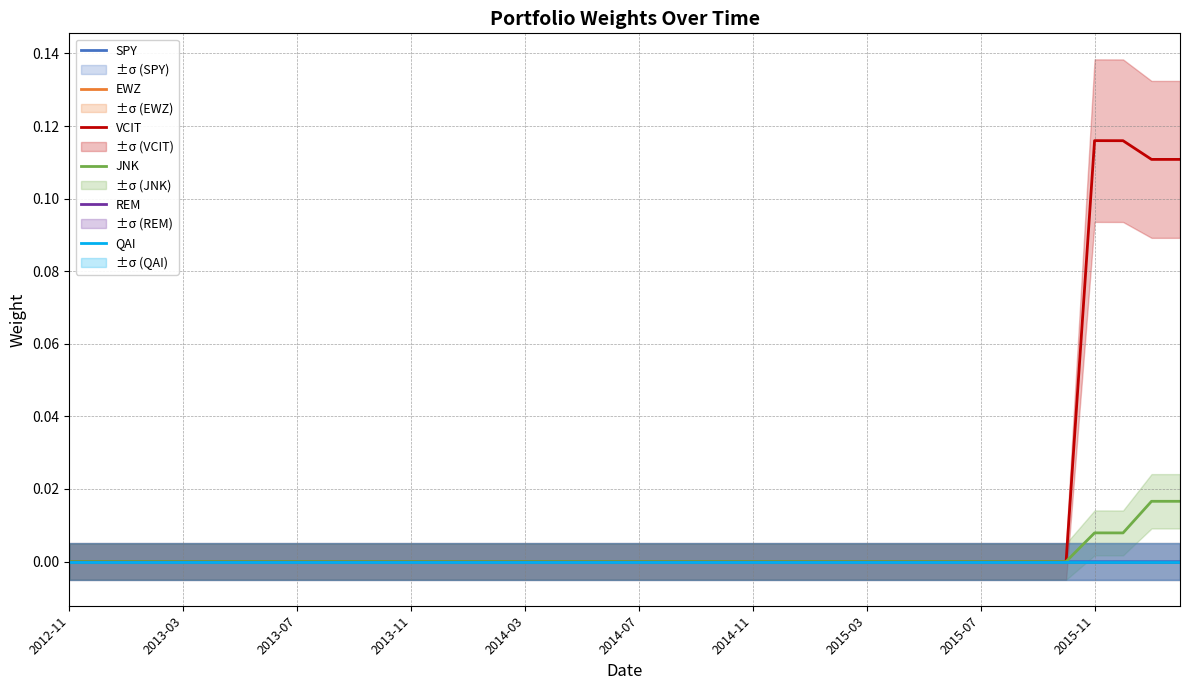

True or false: QAI has a value of 0.0 at 2014-11.

True